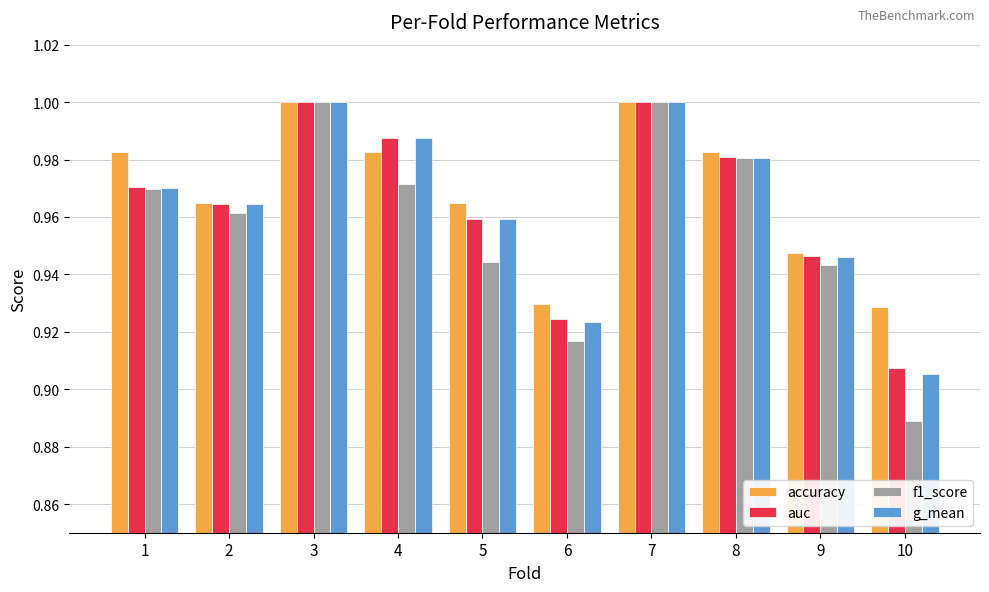

Which series has the widest spread of values?

f1_score